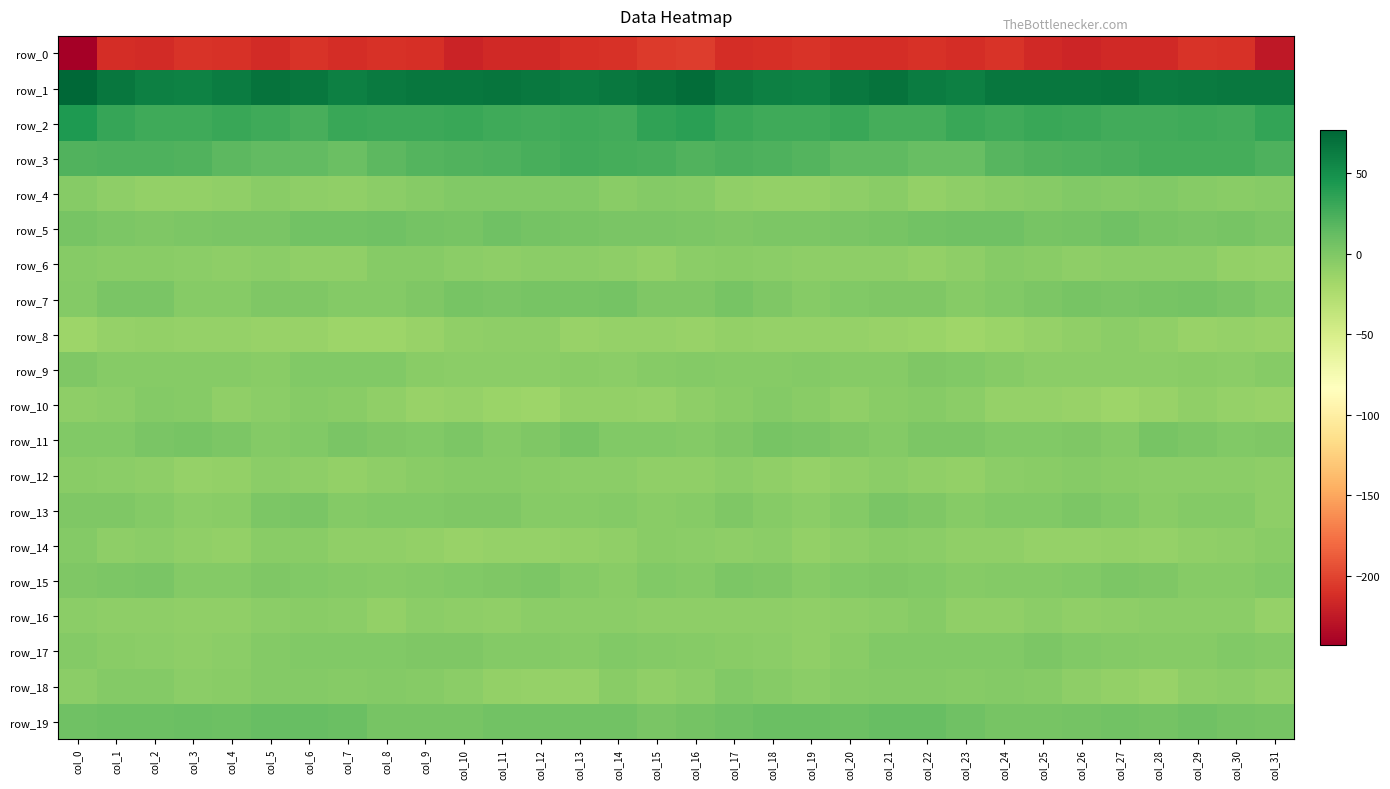

Is the value of row_13 at col_6 greater than the value of row_8 at col_17?

Yes